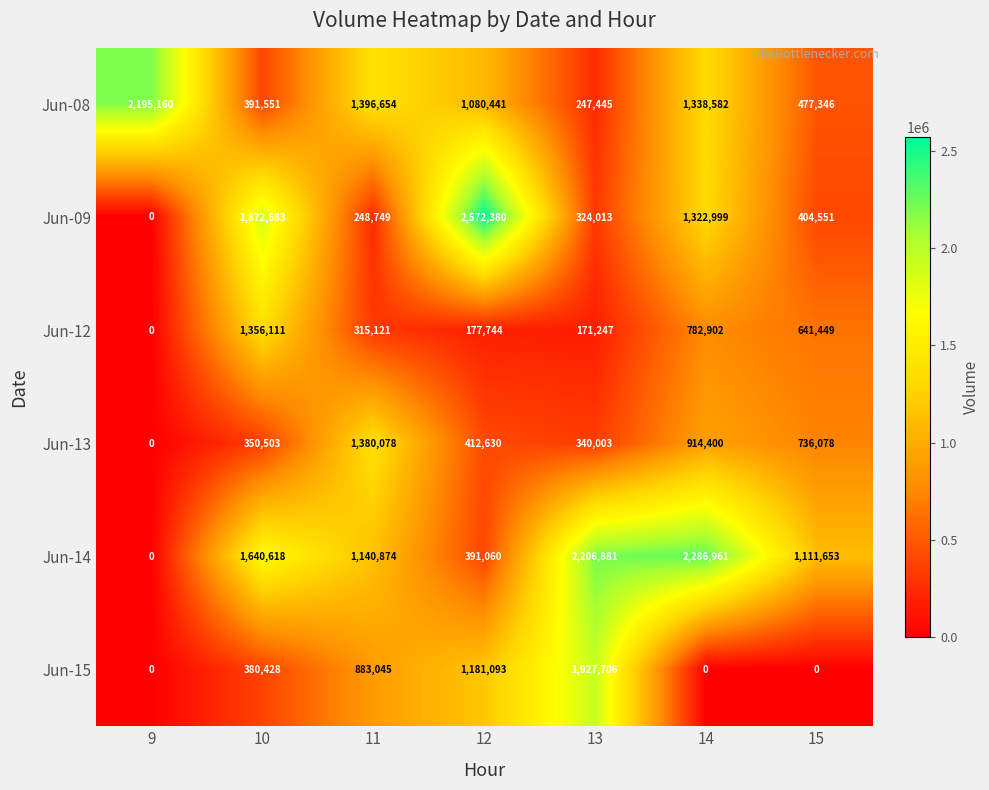

True or false: Jun-09 has a value of 4119337 at 12.

False